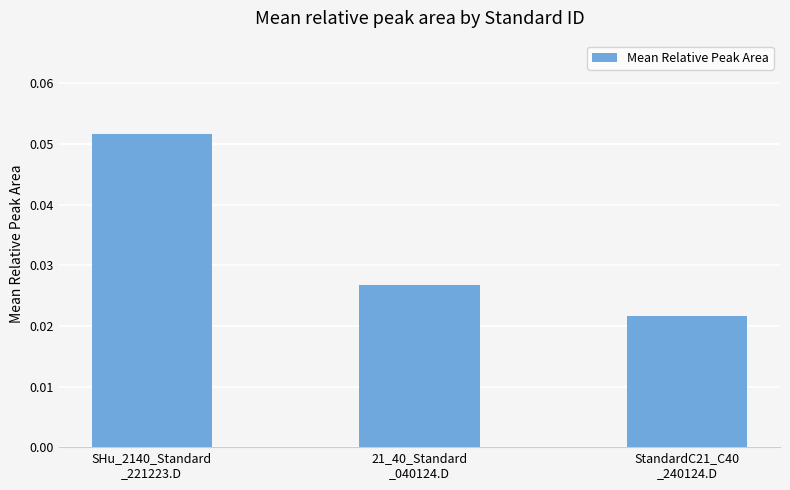

What is the label of the 3rd bar from the right?

SHu_2140_Standard
_221223.D